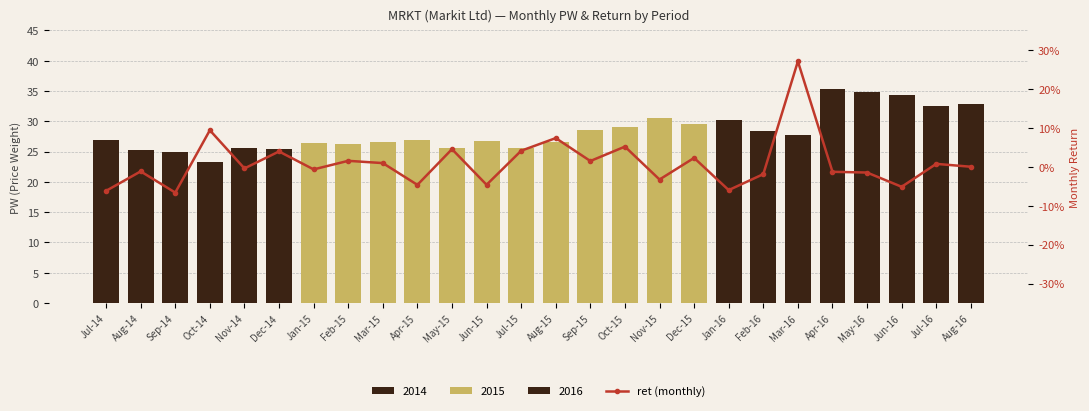

At which label does the data first exceed 0?

Oct-14